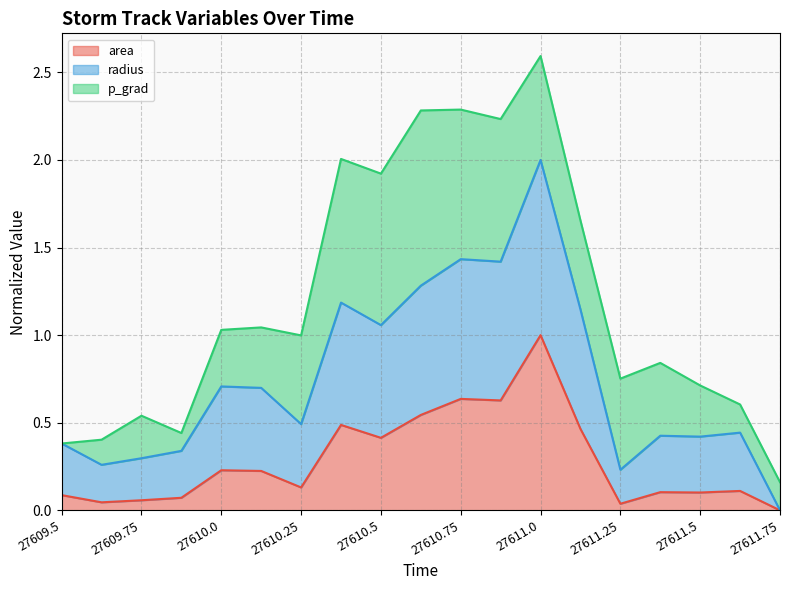

Is it true that area equals 1.0 at 27611.0?

True